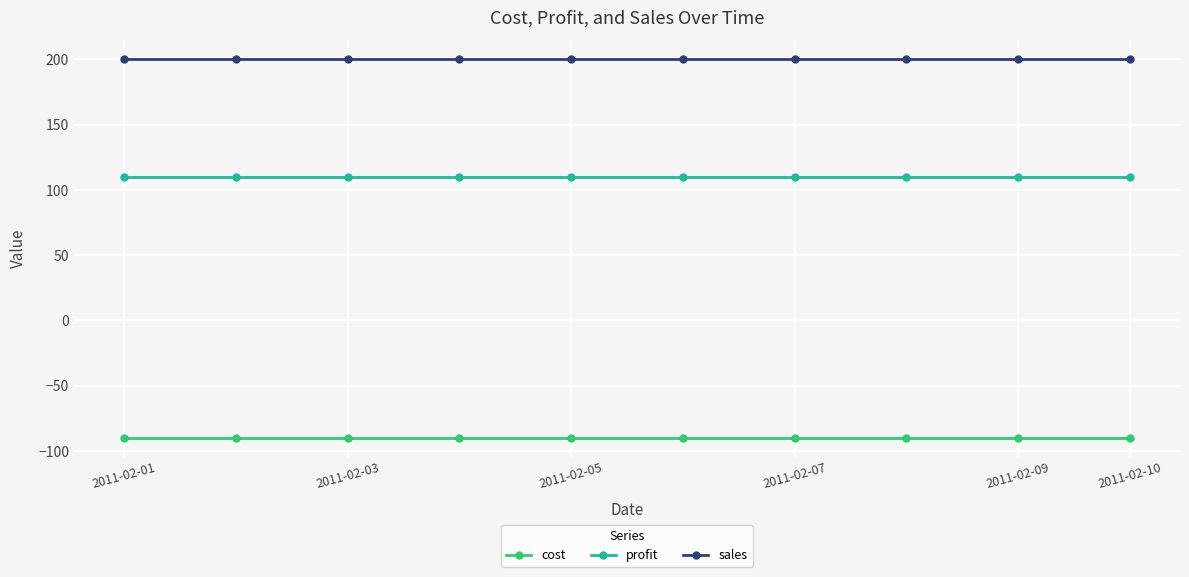

True or false: profit and sales cross at least once.

False